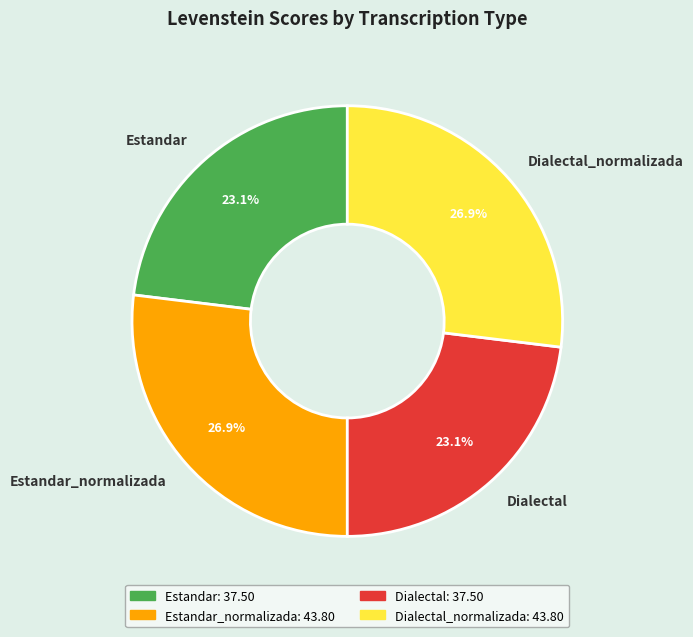

True or false: Estandar accounts for 23% of the total.

True